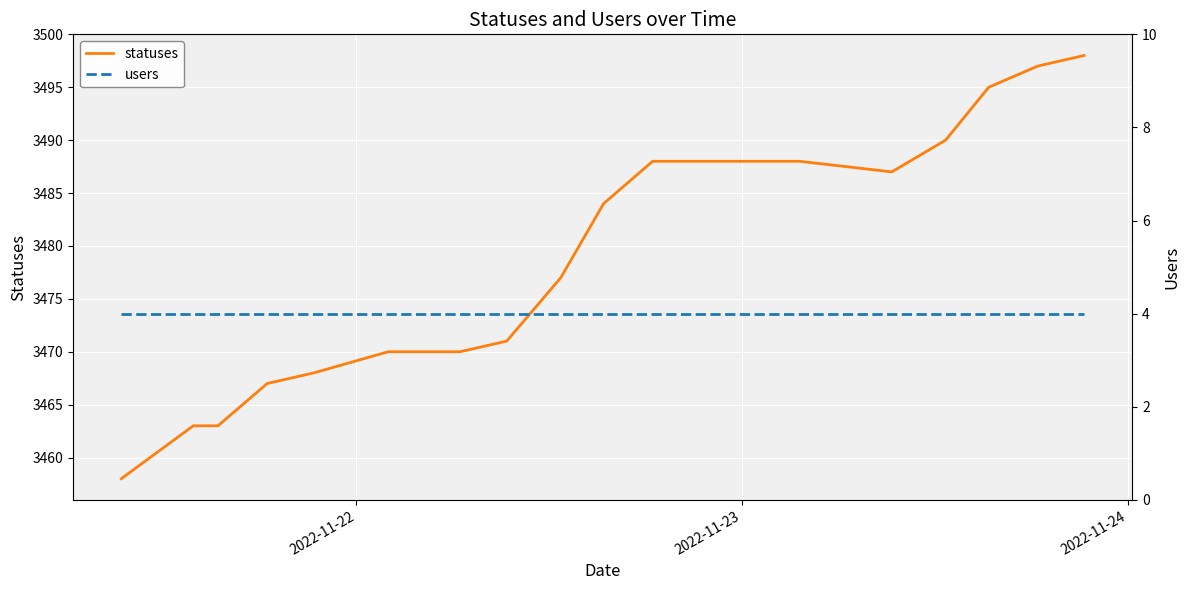

What is the difference between the maximum and minimum values in the statuses series?

40